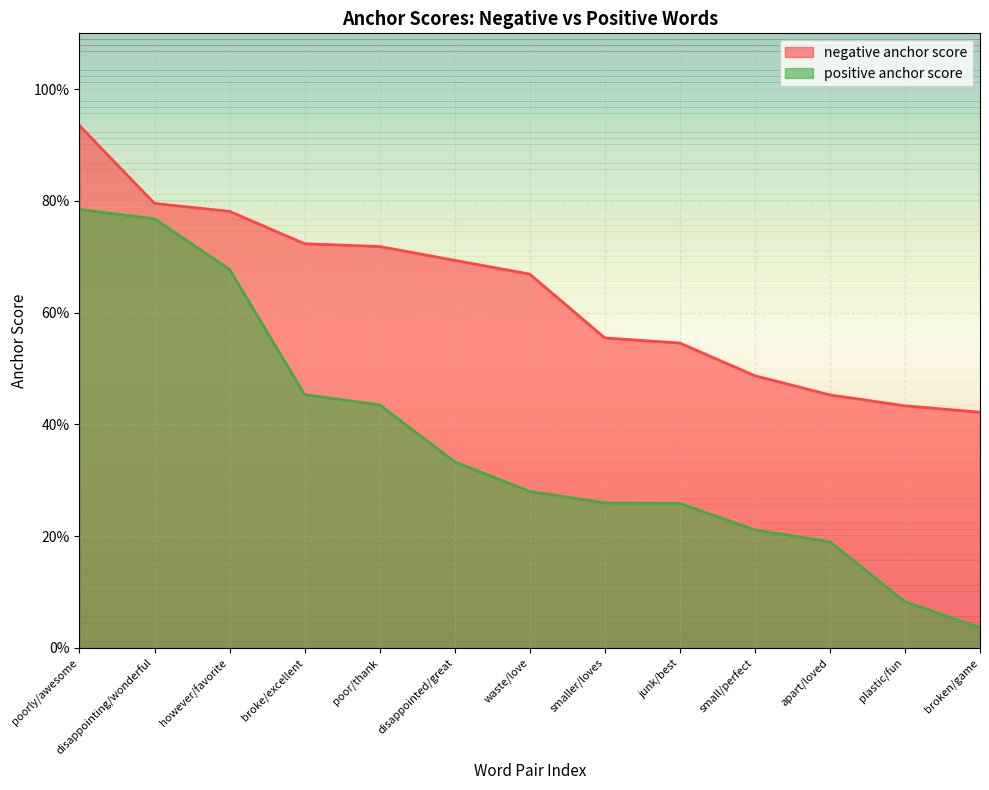

True or false: positive anchor score has more than 1 points higher than both neighbors.

False